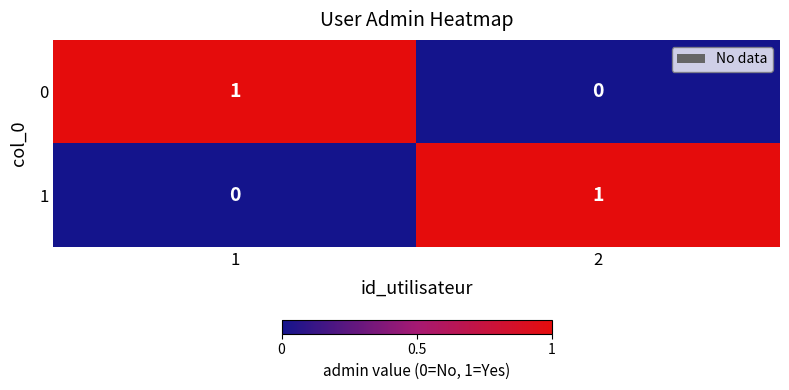

Is it true that 1 equals 1 at 2?

True